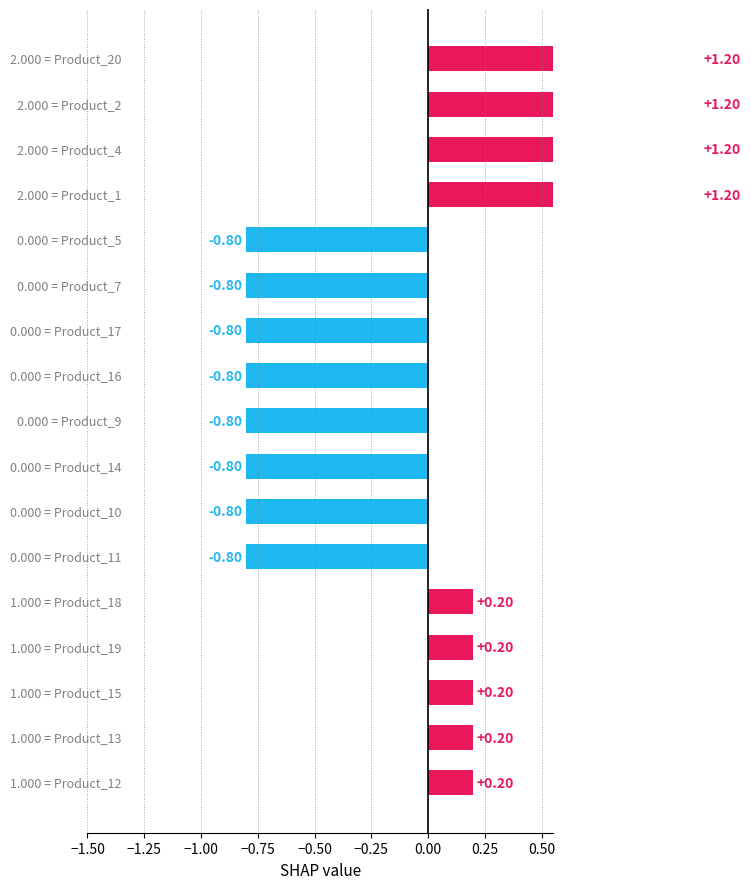

The value at 0.75 is -0.8. True or false?

True